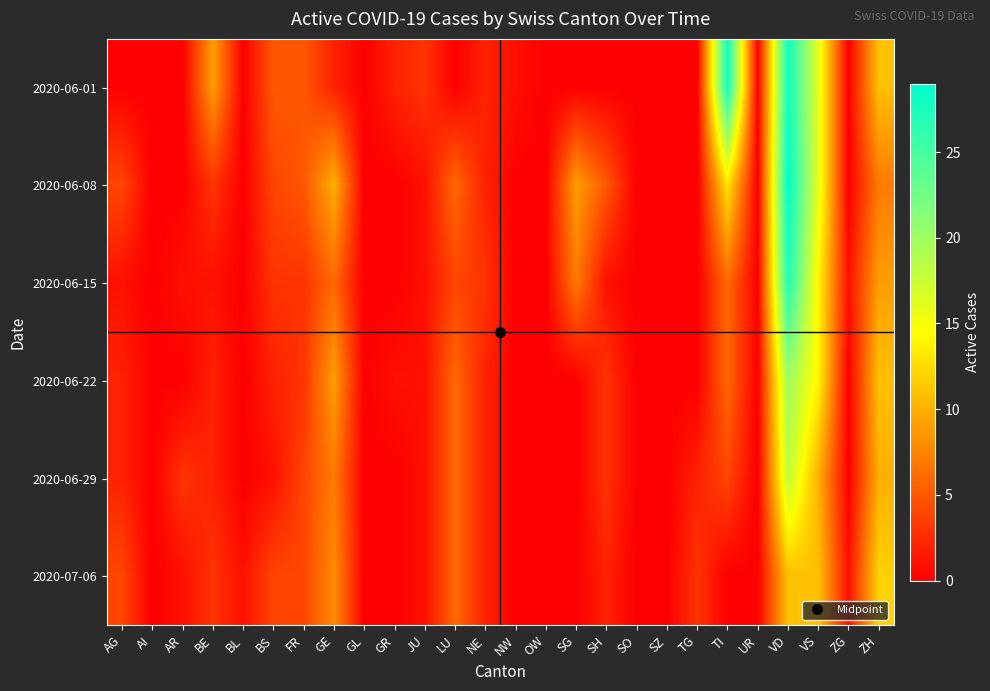

Count the number of data series in this chart.

6